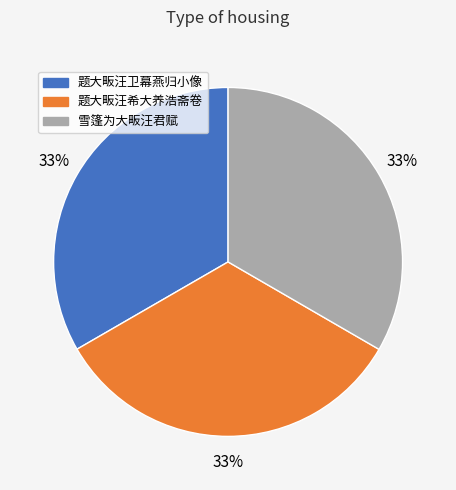

True or false: 题大畈汪希大养浩斋卷 accounts for 33% of the total.

True